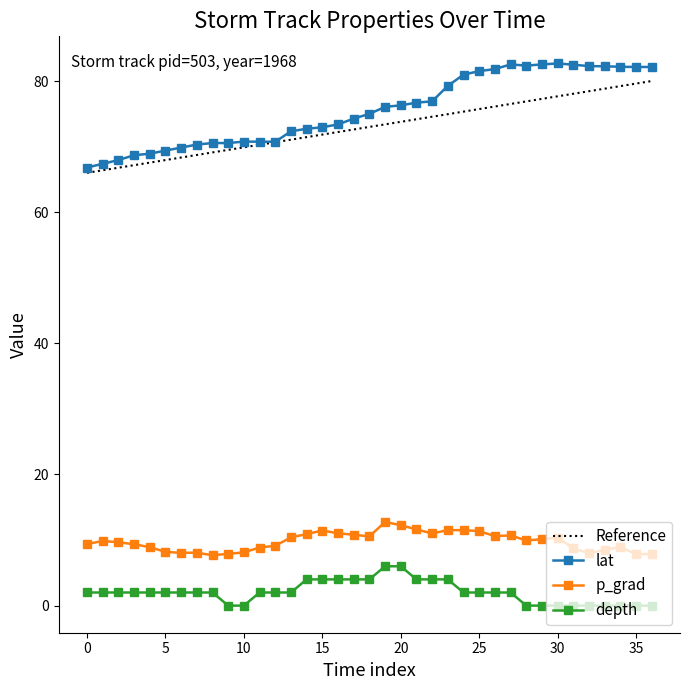

True or false: lat and p_grad cross at least once.

False